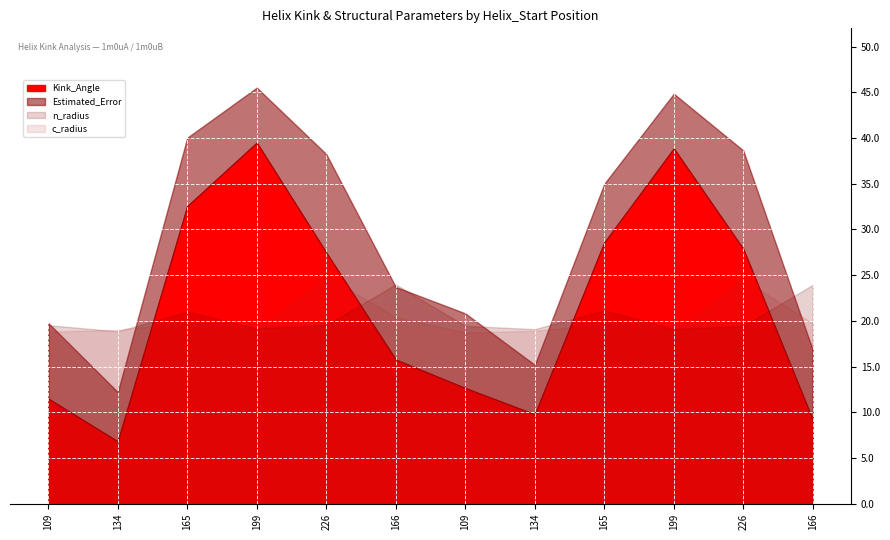

At which category does c_radius reach its first local peak?

165